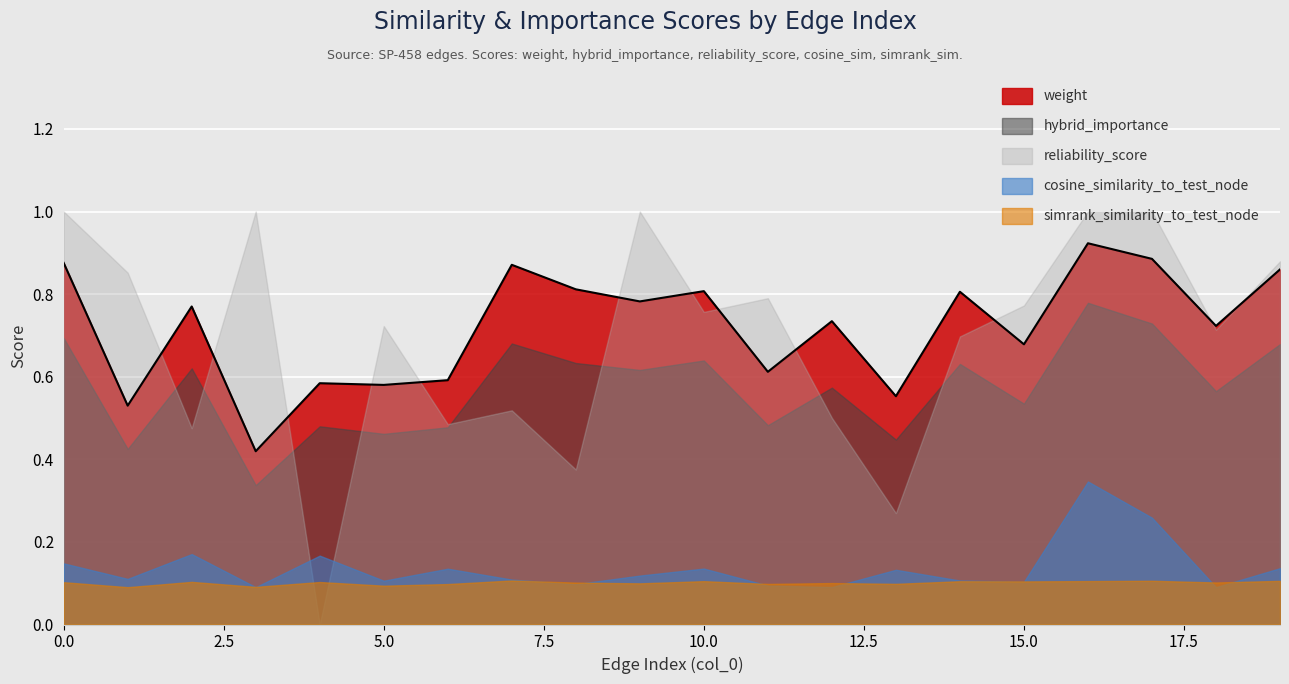

What is the difference between the maximum and minimum values in the weight series?

0.5